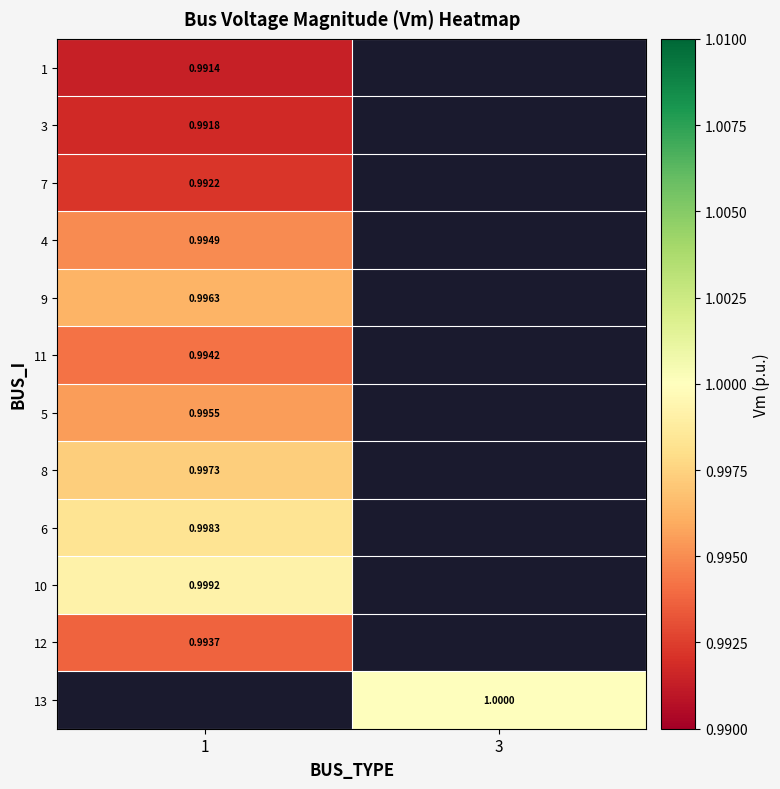

What is the smallest value displayed?

1.0